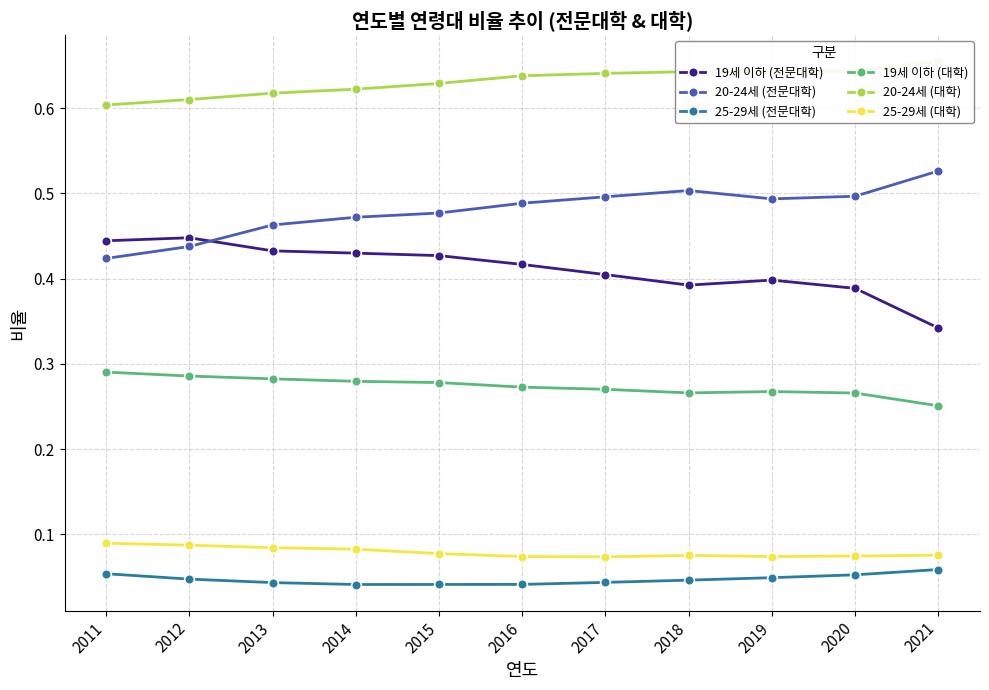

True or false: 20-24세 (대학) has more than 2 interior local peaks.

False